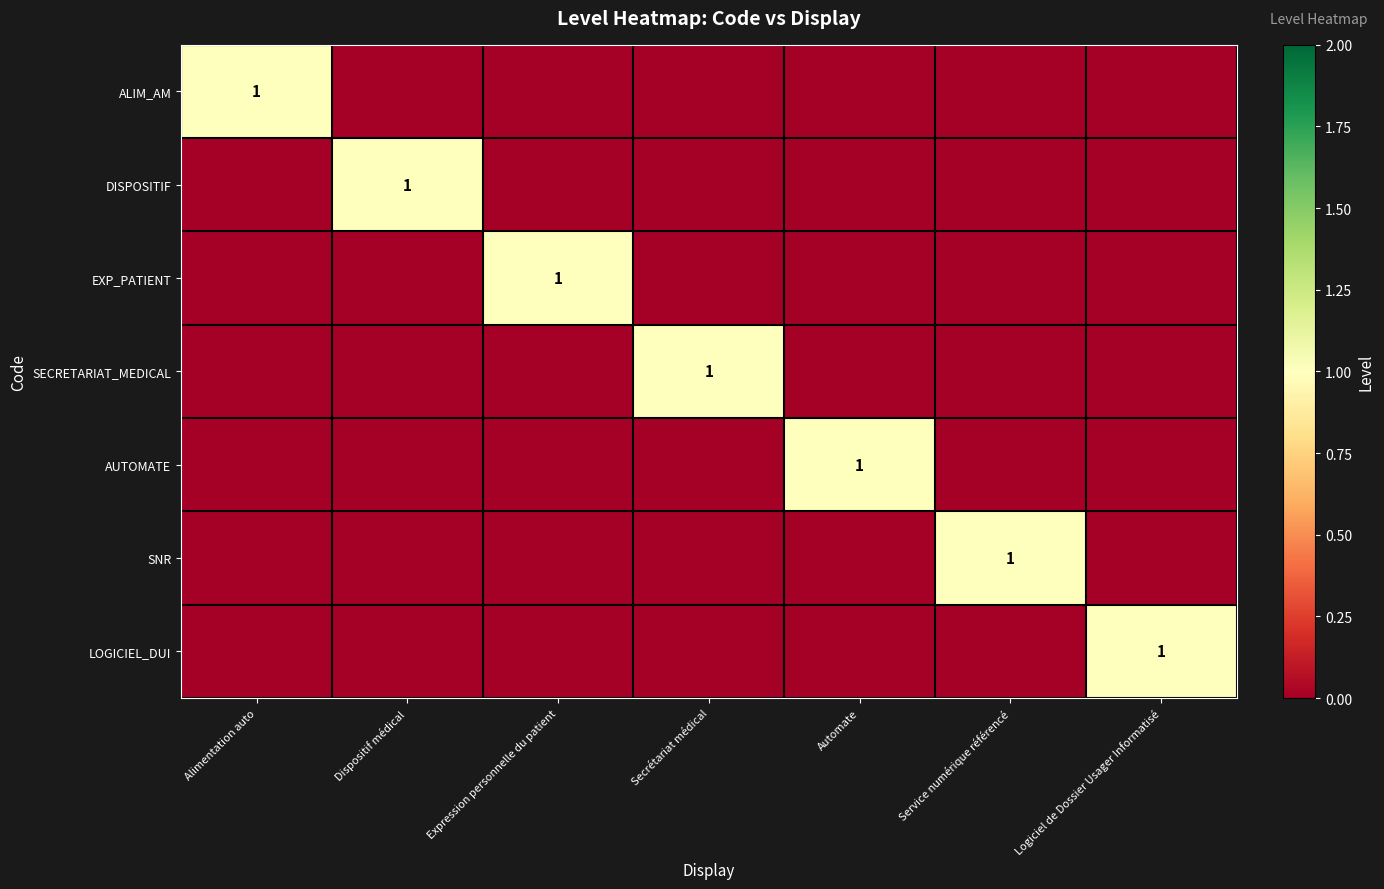

What is the difference between the maximum and minimum values in the DISPOSITIF series?

1